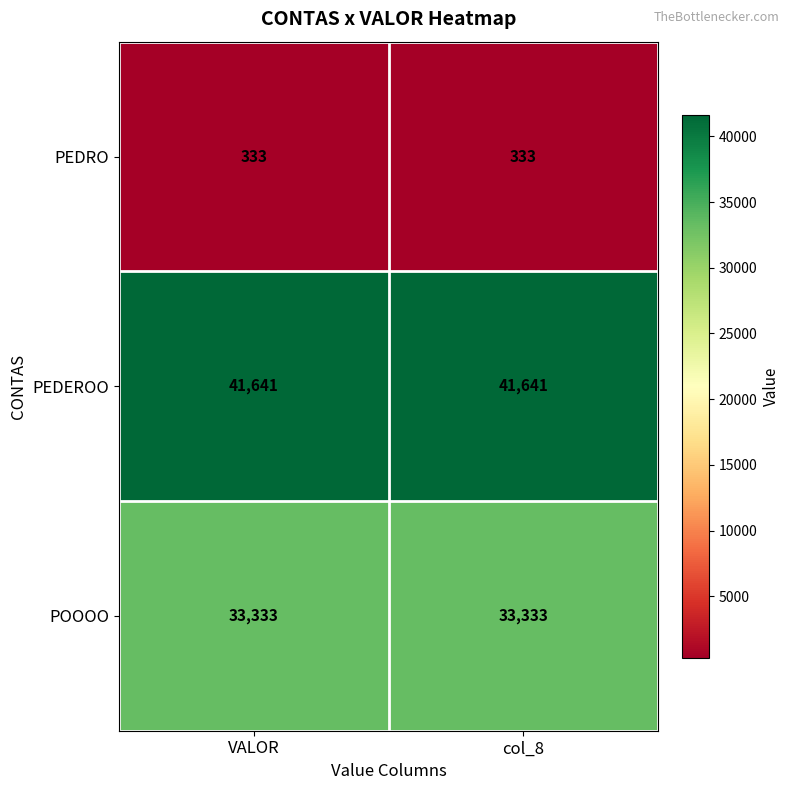

Is it true that PEDRO equals 78 at VALOR?

False